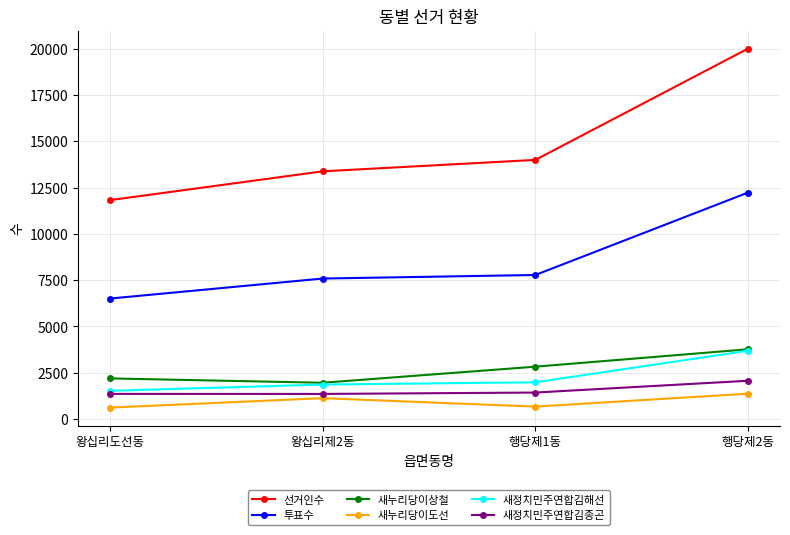

Does the chart display data point markers on the line(s)?

Yes